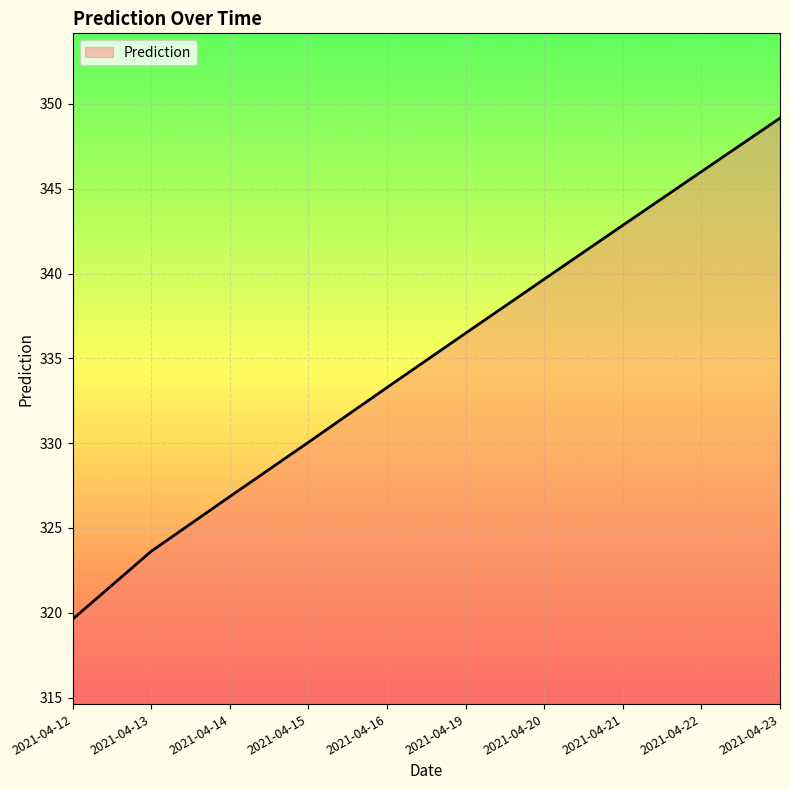

What is the difference between the values at 2021-04-20 and 2021-04-16?

6.4